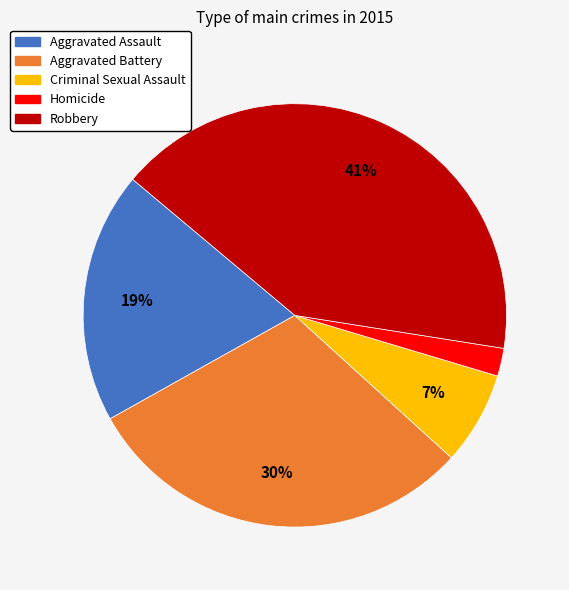

What is the largest slice in the pie chart?

Robbery